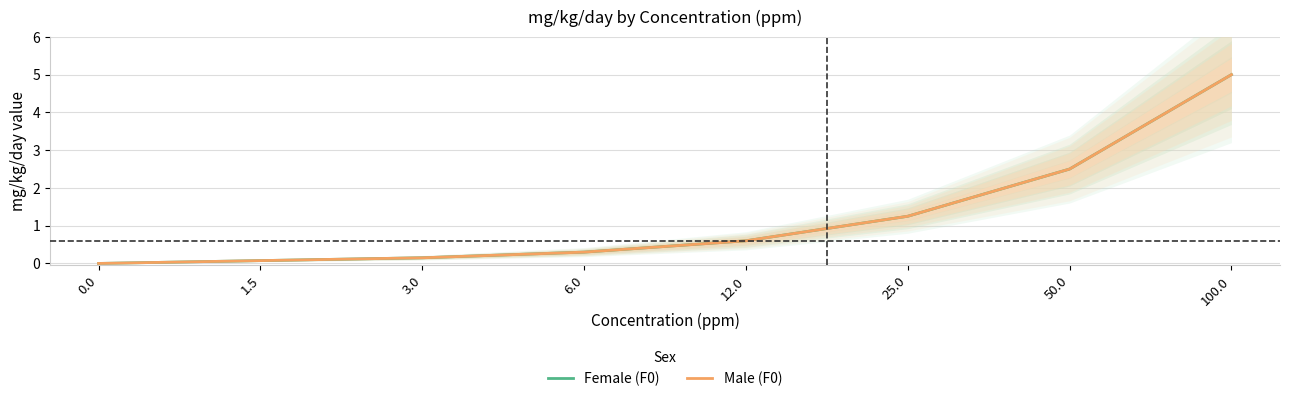

True or false: Female (F0) and Male (F0) intersect in this chart.

False